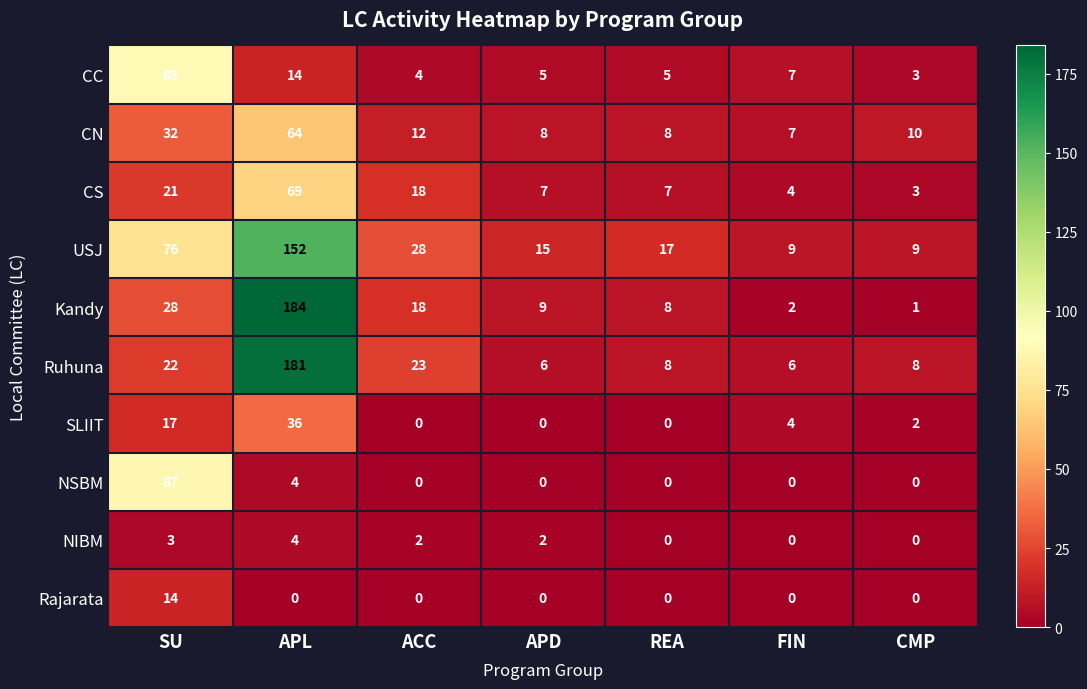

At which category is the sum across all series the highest?

APL